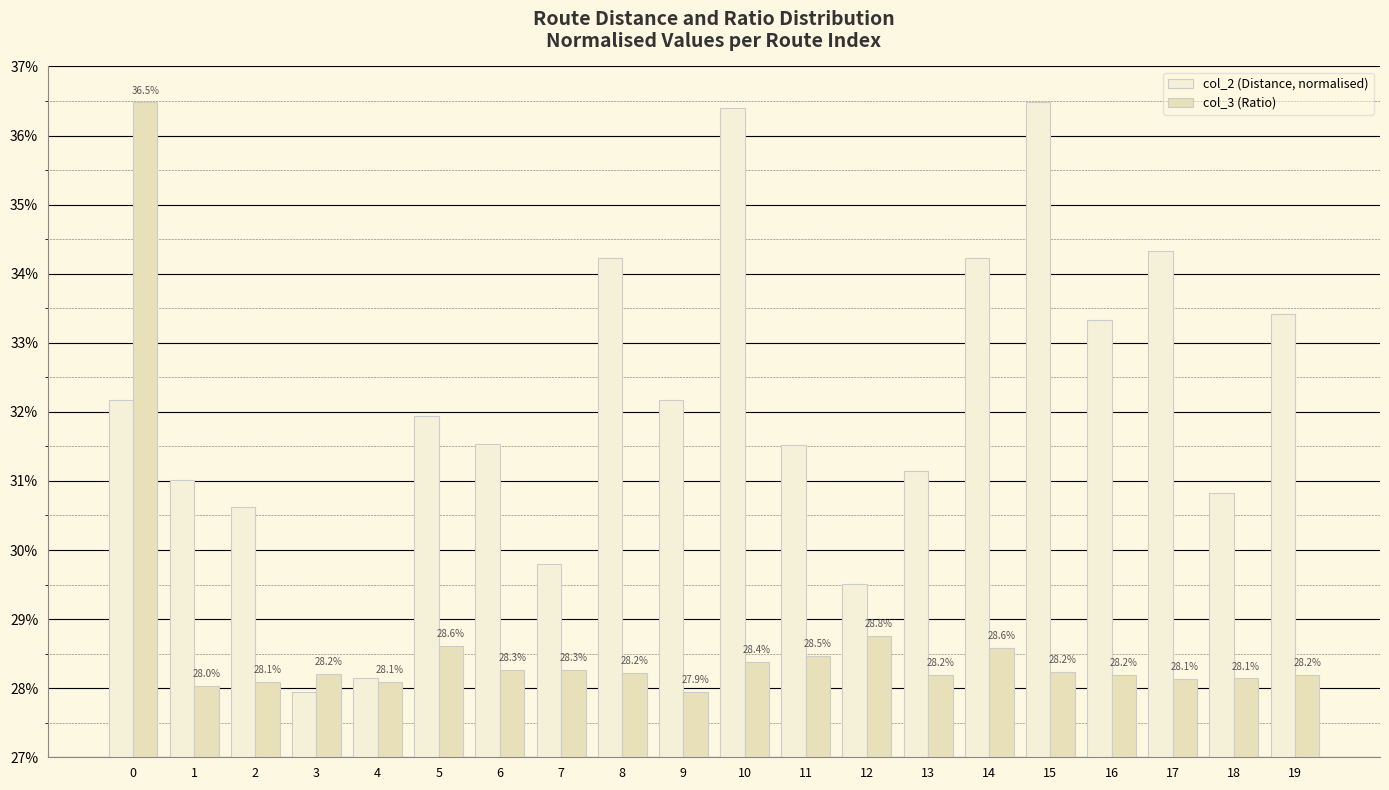

True or false: col_3 (Ratio) has a value of 0.1 at 18.

False